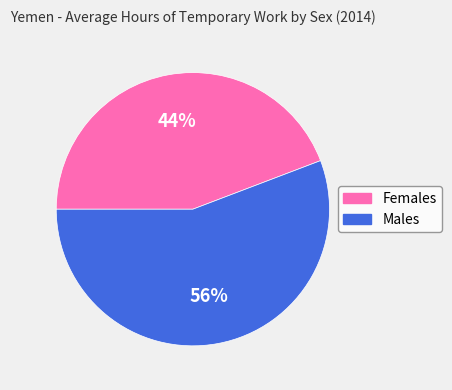

True or false: Males accounts for 44% of the total.

False